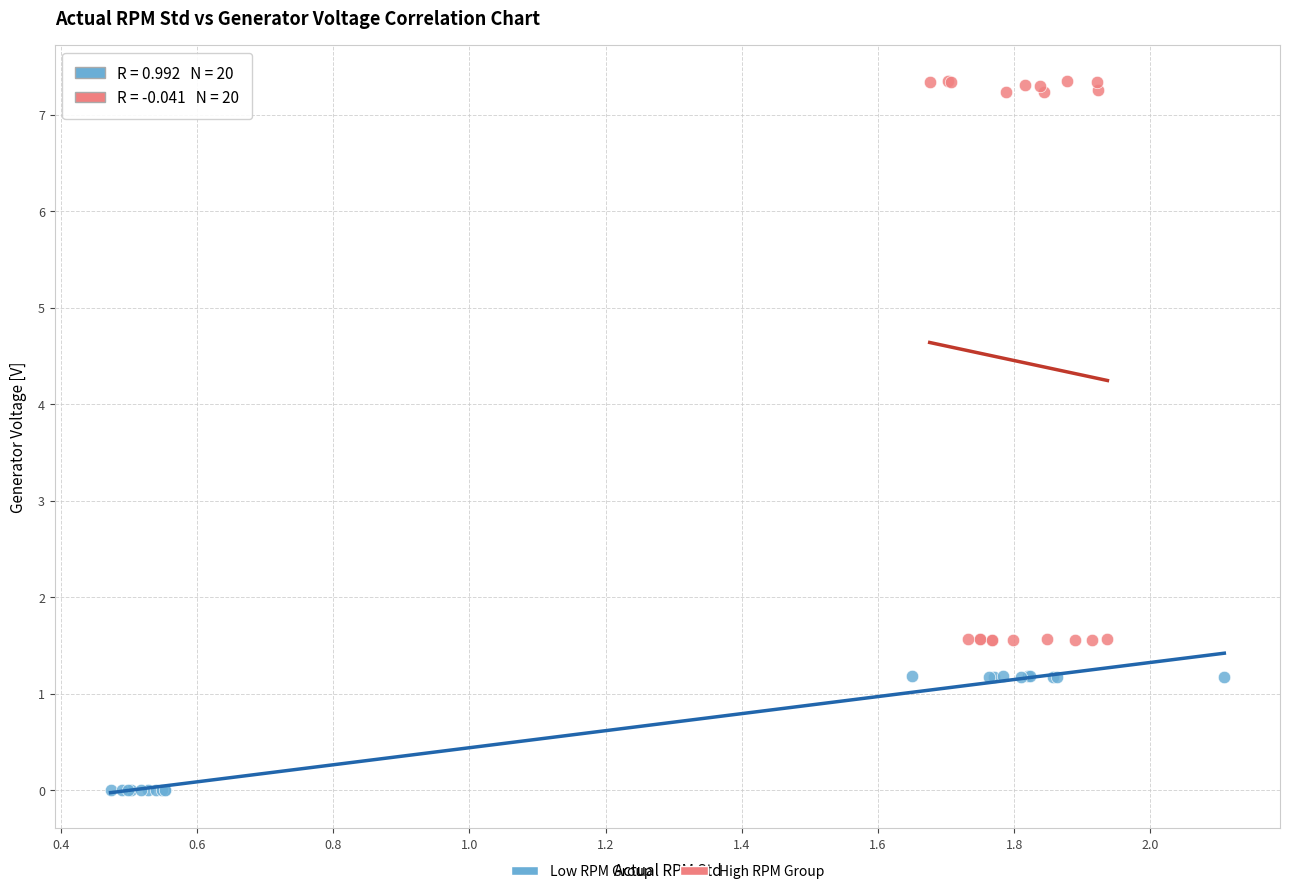

Which series has the largest Y range (max minus min)?

High RPM Group